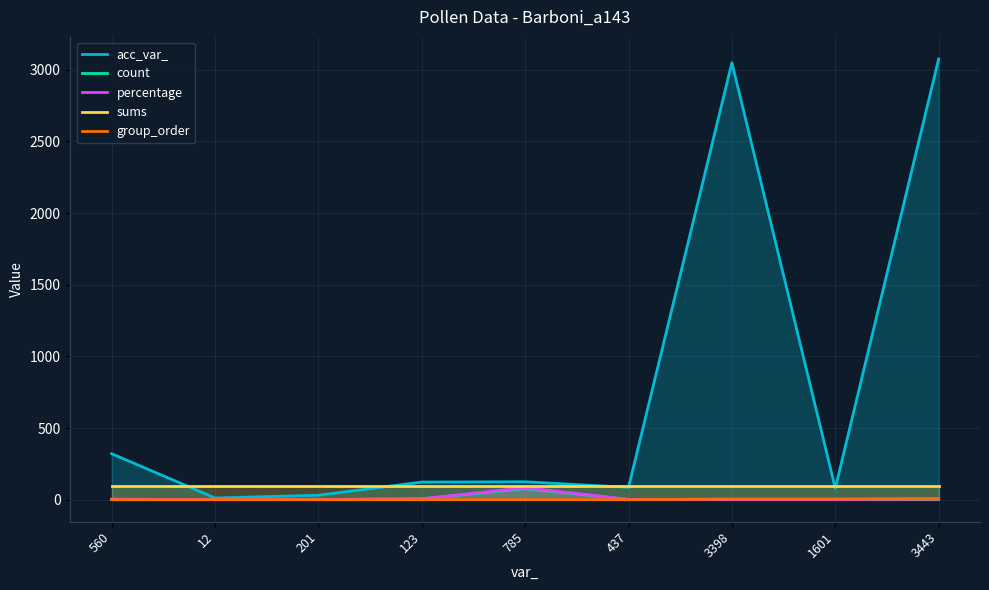

Reading right to left, list all the values displayed in this chart.

acc_var_: 3443=3075.0	1601=80.0	3398=3049.0	437=86.0	785=125.0	123=123.0	201=31.0	12=12.0	560=321.0
count: 3443=5.0	1601=1.0	3398=1.0	437=2.0	785=78.0	123=6.0	201=1.0	12=1.0	560=3.0
percentage: 3443=5.4	1601=1.1	3398=1.1	437=2.2	785=83.9	123=6.5	201=1.1	12=1.1	560=3.2
sums: 3443=93.0	1601=93.0	3398=93.0	437=93.0	785=93.0	123=93.0	201=93.0	12=93.0	560=93.0
group_order: 3443=7.0	1601=5.0	3398=5.0	437=0.0	785=0.0	123=0.0	201=0.0	12=0.0	560=0.0